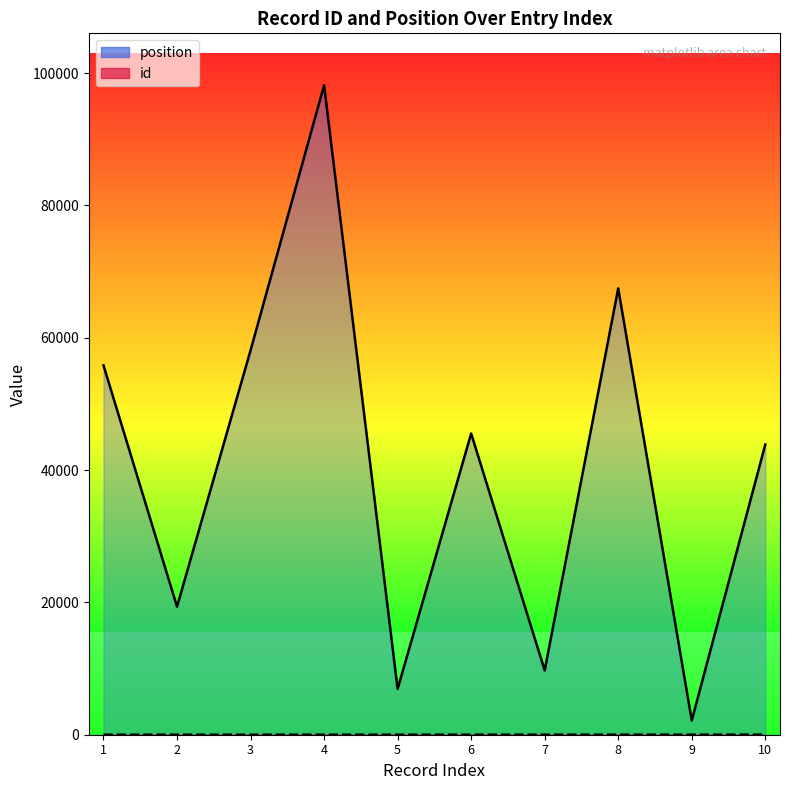

Rank the series by their maximum value, from lowest to highest.

id, position